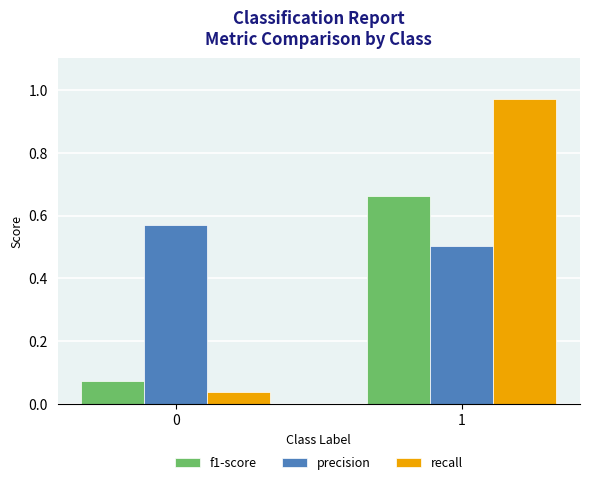

Are the bars grouped side by side (vs. stacked)?

Yes